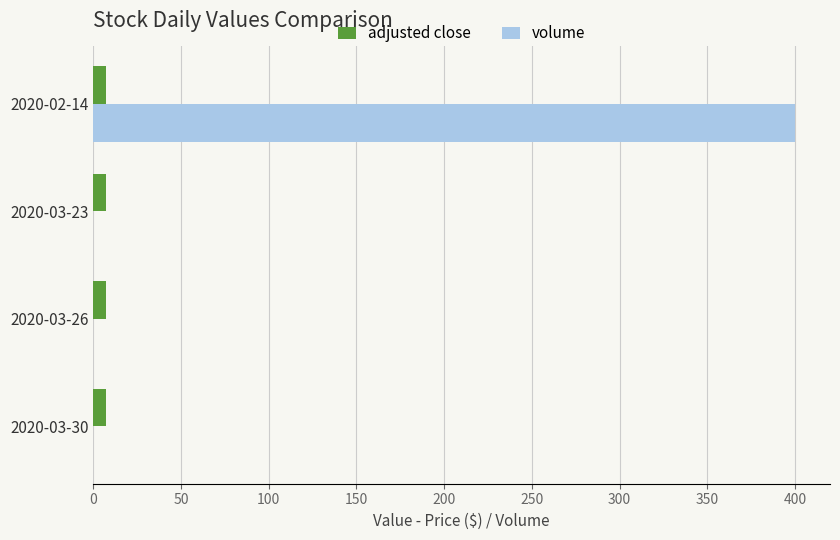

At which category is the sum across all series the highest?

2020-02-14